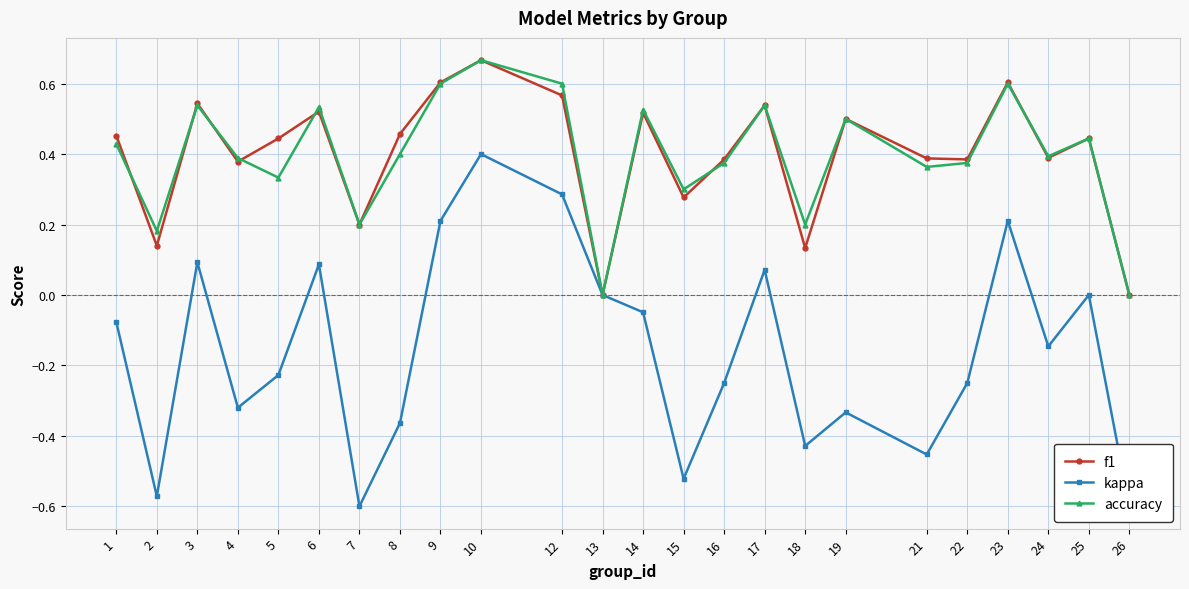

How many values in the kappa series are below 0?

15